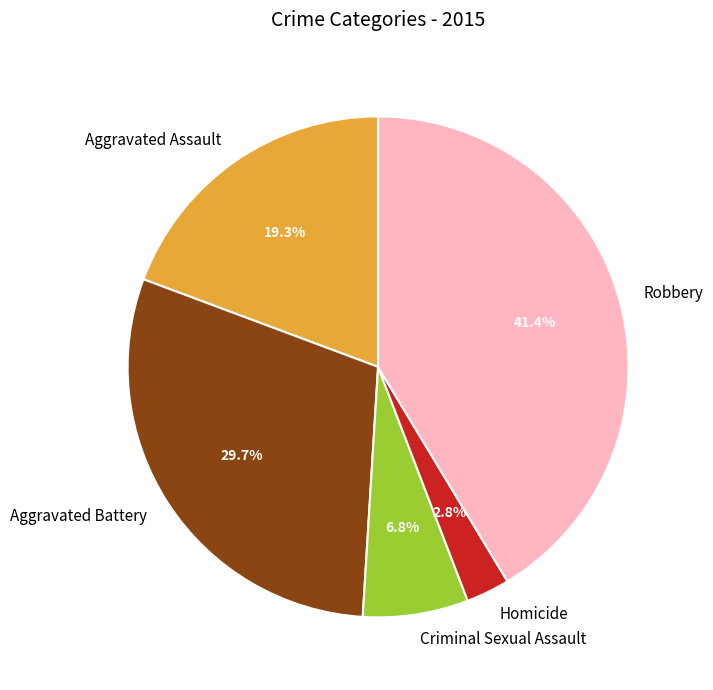

The Aggravated Assault slice represents 5% of the pie. True or false?

False